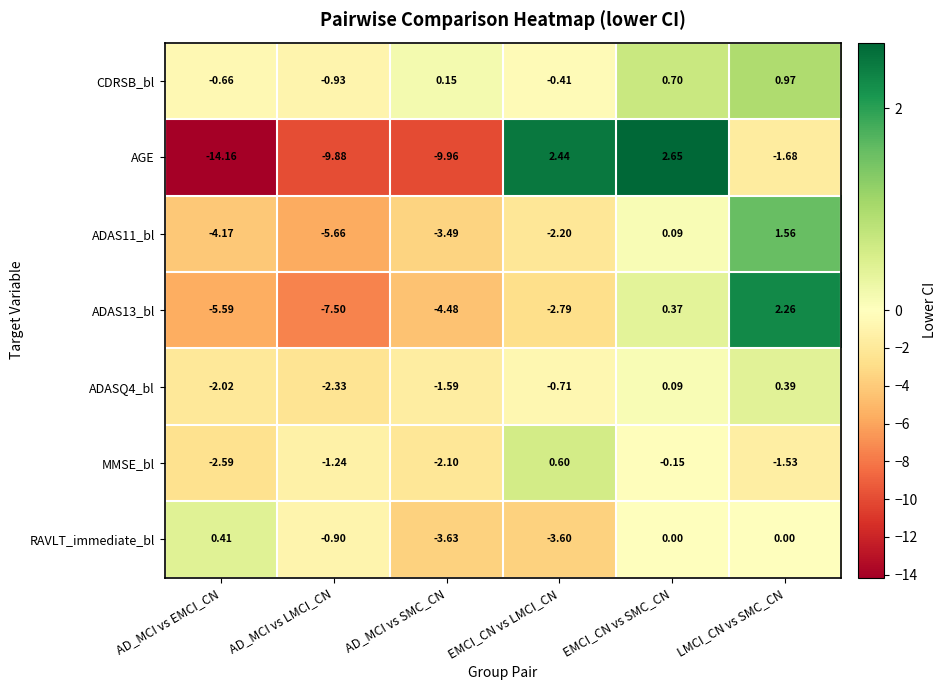

Rank the categories by ADAS11_bl value from lowest to highest.

AD_MCI vs LMCI_CN, AD_MCI vs EMCI_CN, AD_MCI vs SMC_CN, EMCI_CN vs LMCI_CN, EMCI_CN vs SMC_CN, LMCI_CN vs SMC_CN